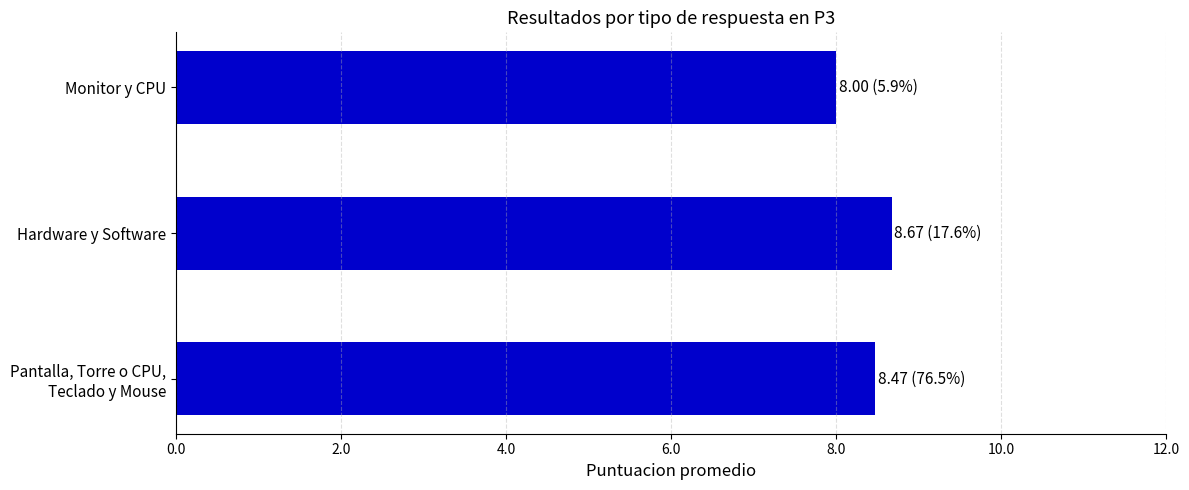

What is the average value?

8.4